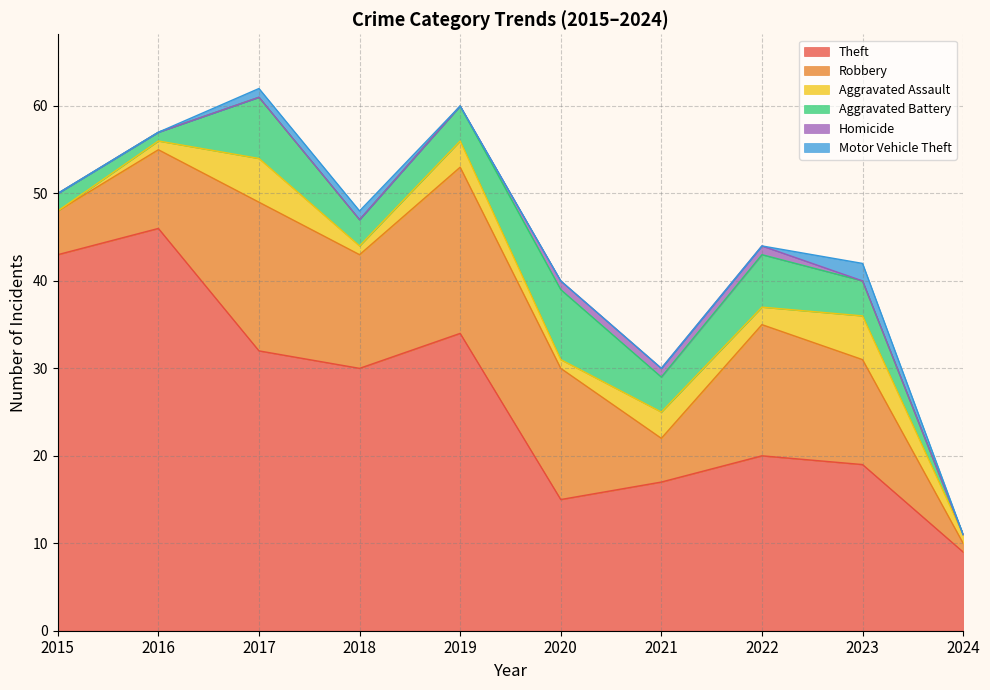

How many interior local valleys does the Aggravated Assault series have?

3